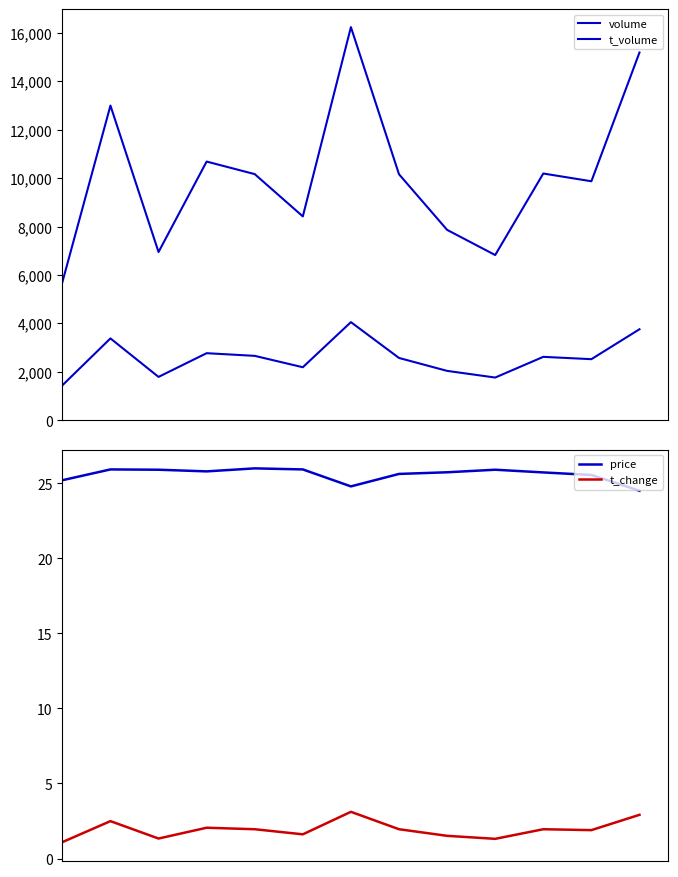

Which series has the largest total across all categories?

volume